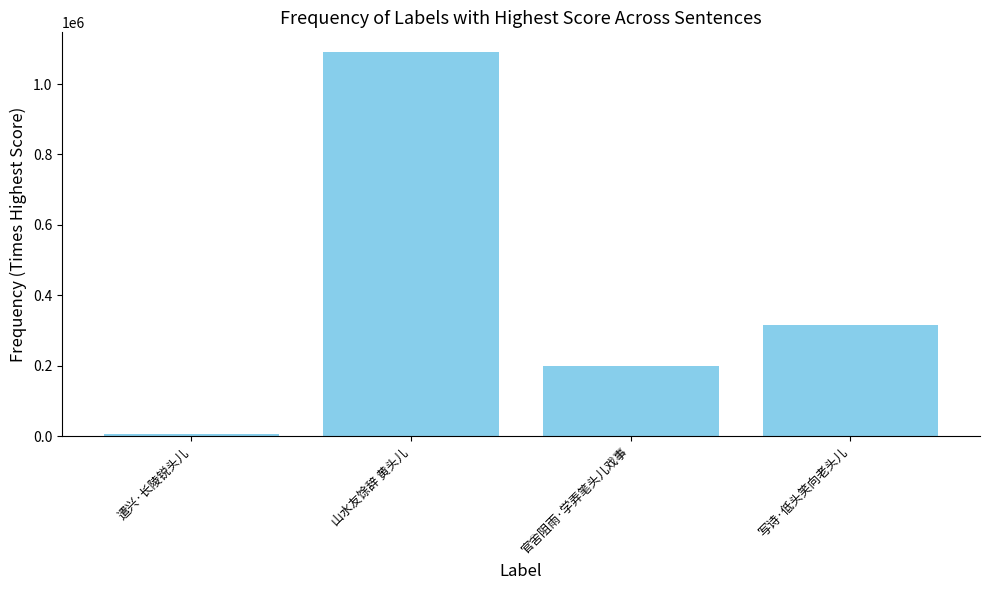

What is the sum of the values at 官舍阻雨·学弄笔头儿戏事 and 写诗·低头笑向老头儿?

516288